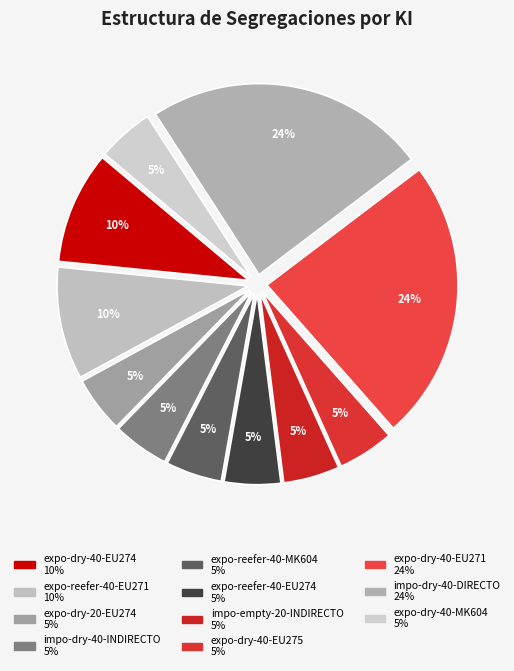

How many segments does this pie chart have?

11